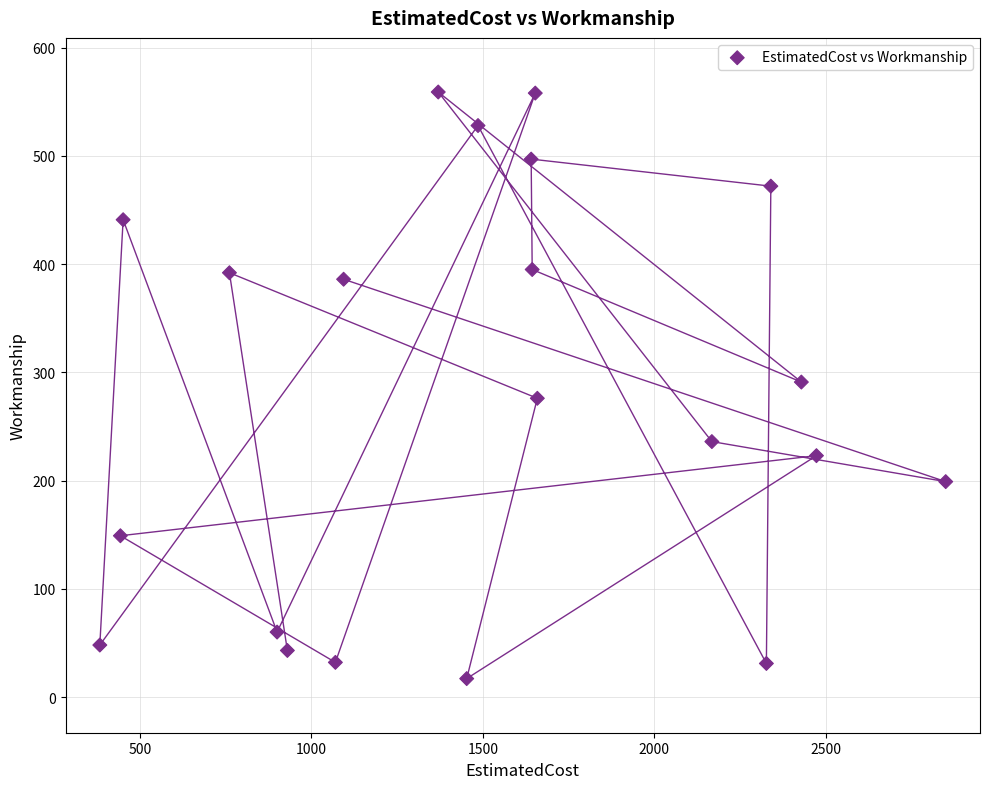

What is the range of X values (max minus min)?

2467